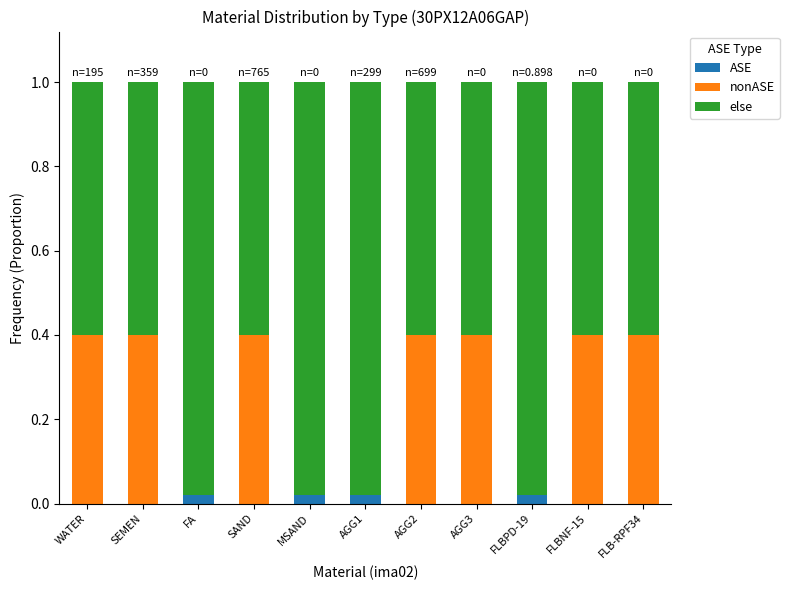

What is the sum of the nonASE values at AGG3 and FA?

0.4